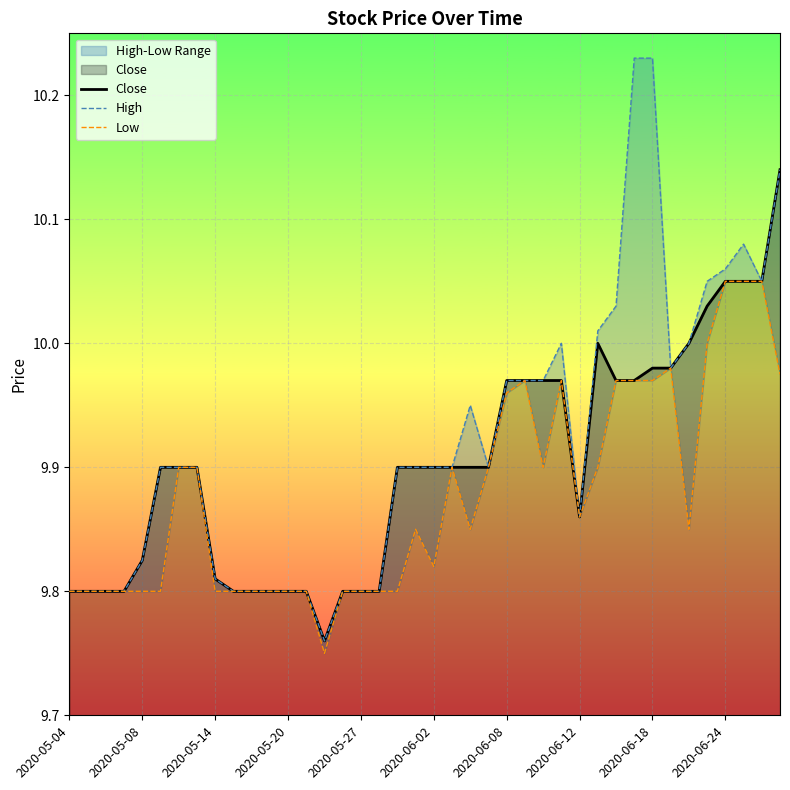

At which category is the sum across all series the highest?

39